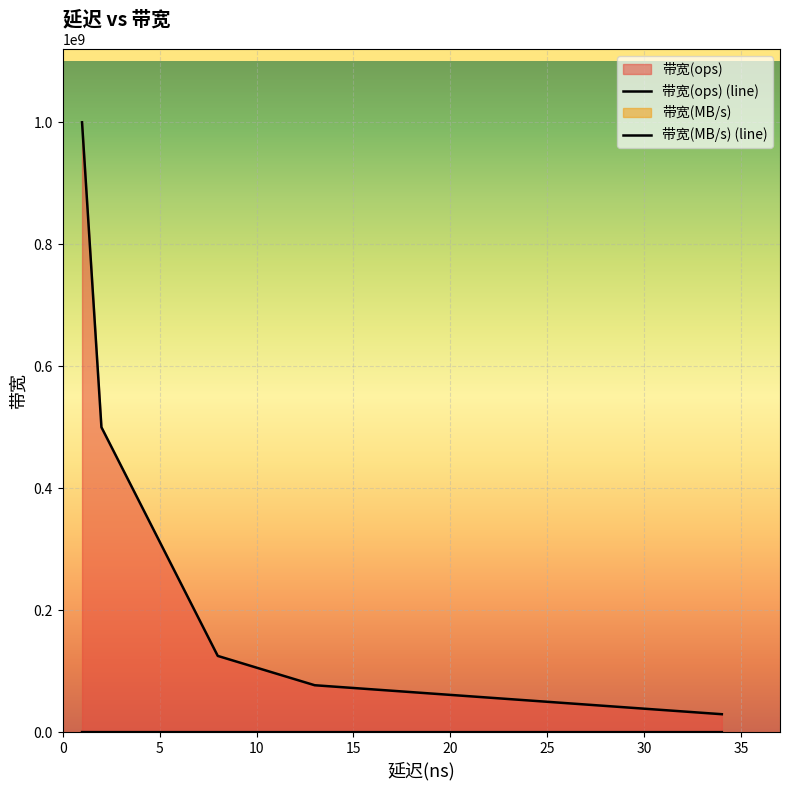

Is the value of 带宽(MB/s) (line) at 0 greater than the value of 带宽(ops) (line) at 25?

No